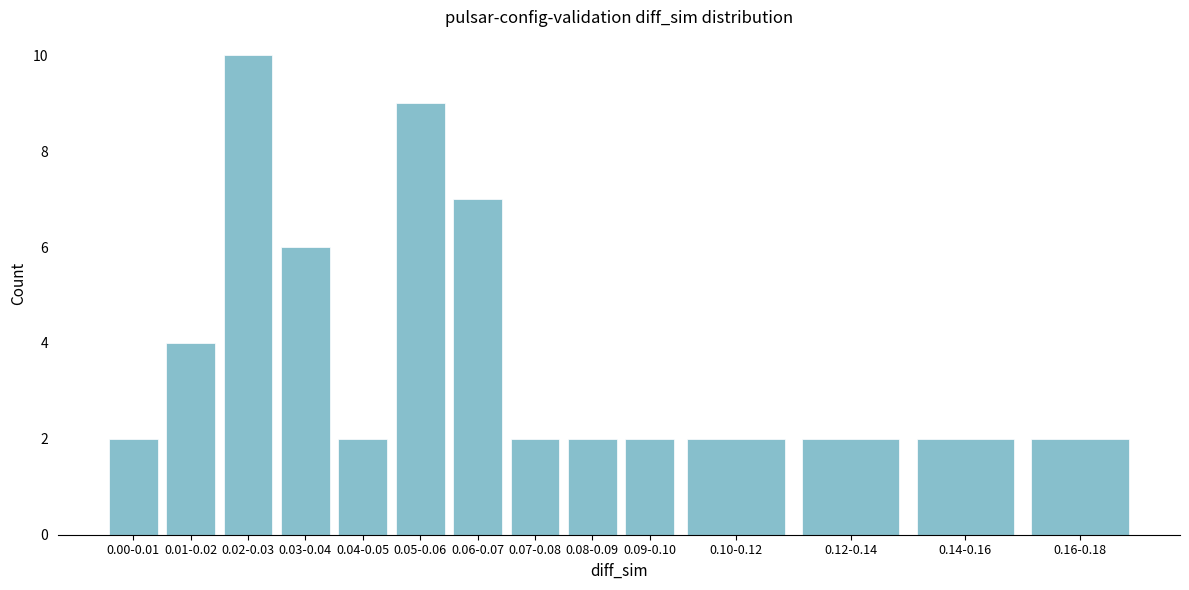

Reading left to right, transcribe all the data shown in this chart.

2	4	10	6	2	9	7	2	2	2	2	2	2	2